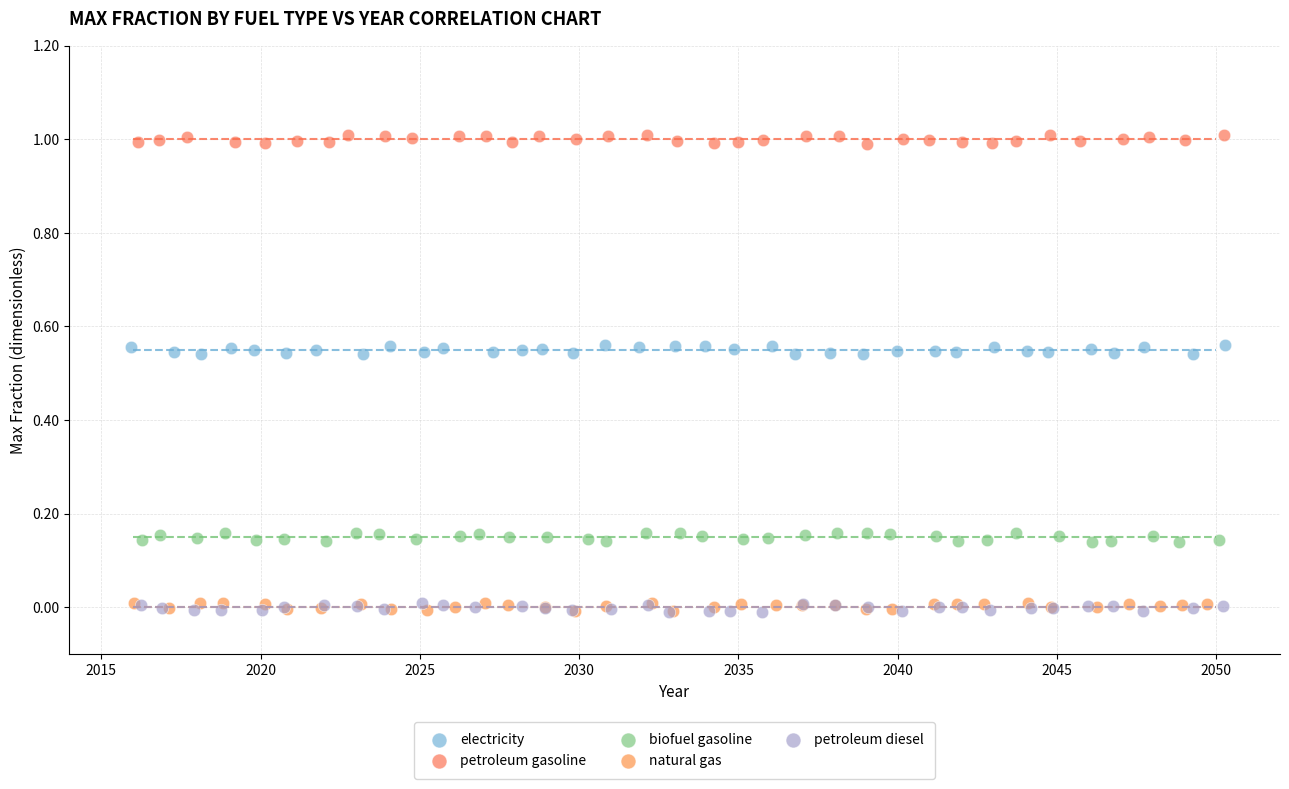

Which series contains the highest Y value?

petroleum gasoline